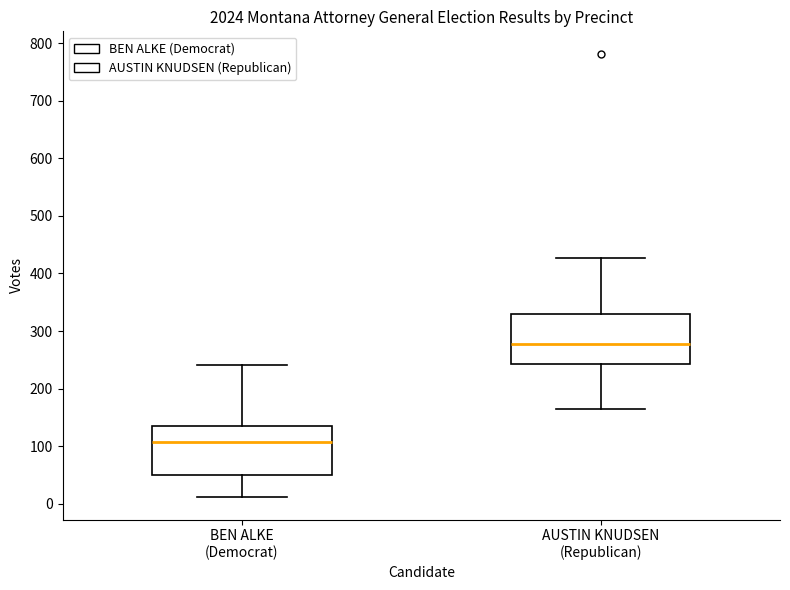

Reading left to right, transcribe this box plot: for each box, give where its median line is, the range the box spans, and where its two whiskers end, as read against the y-axis. The values are not printed on the chart, so give them approximately, as read against the axis.

BEN ALKE (Democrat): median 110, box 50 to 140, whiskers 10 to 240
AUSTIN KNUDSEN (Republican): median 280, box 240 to 330, whiskers 160 to 430